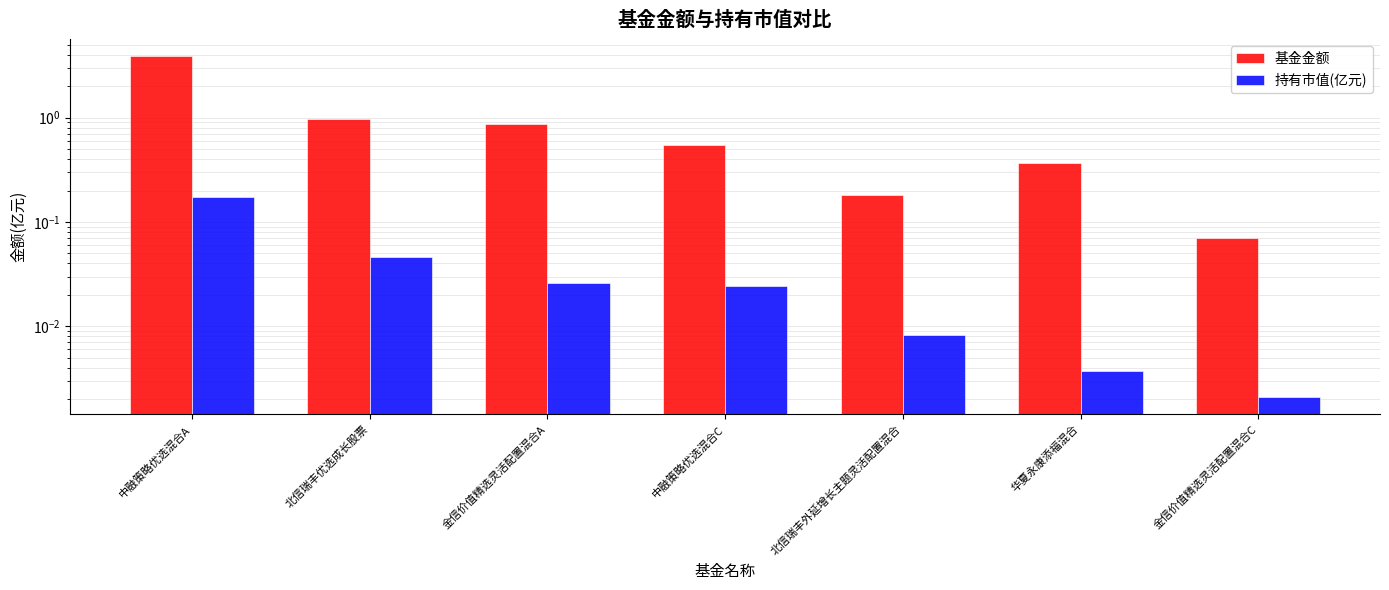

At which label is 基金金额 closest to 1?

北信瑞丰优选成长股票